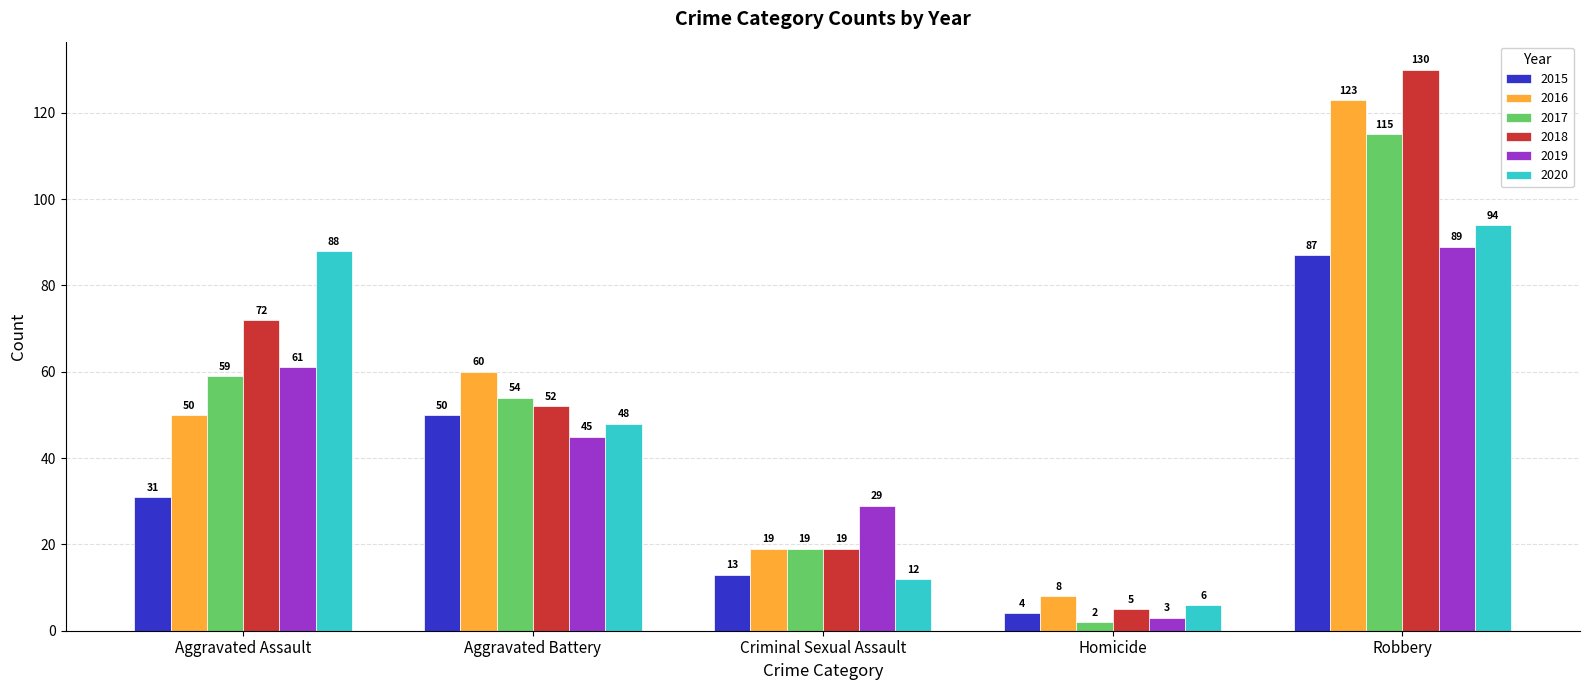

What are all the series names shown in the legend?

2015, 2016, 2017, 2018, 2019, 2020